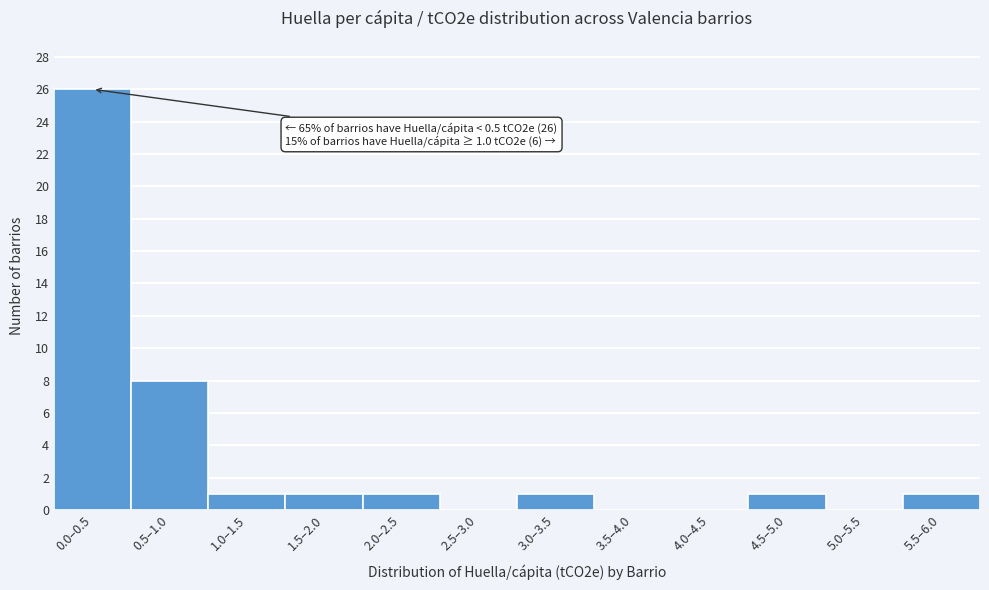

Reading right to left, transcribe all the data shown in this chart.

5.5–6.0=1	5.0–5.5=0	4.5–5.0=1	4.0–4.5=0	3.5–4.0=0	3.0–3.5=1	2.5–3.0=0	2.0–2.5=1	1.5–2.0=1	1.0–1.5=1	0.5–1.0=8	0.0–0.5=26